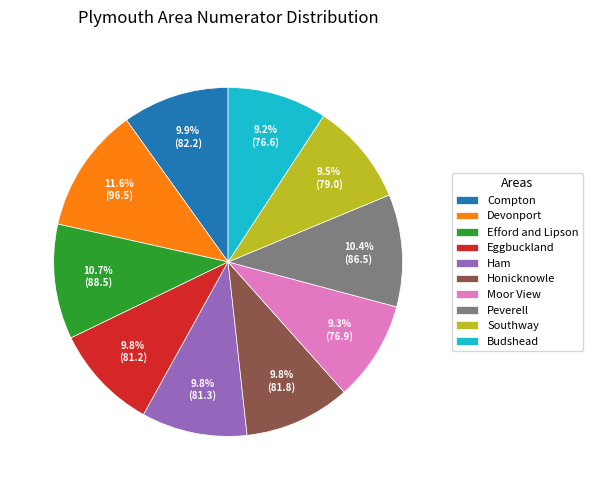

How many slices are in this pie chart?

10